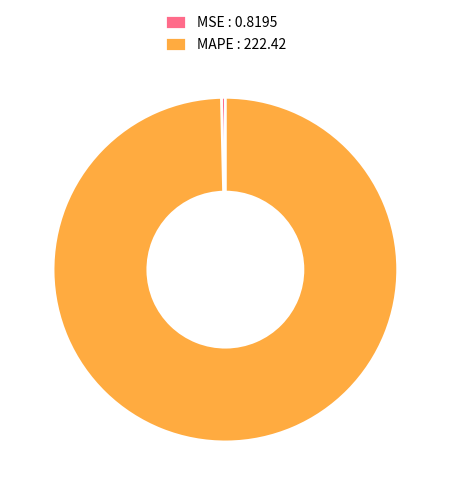

How many segments does this pie chart have?

2